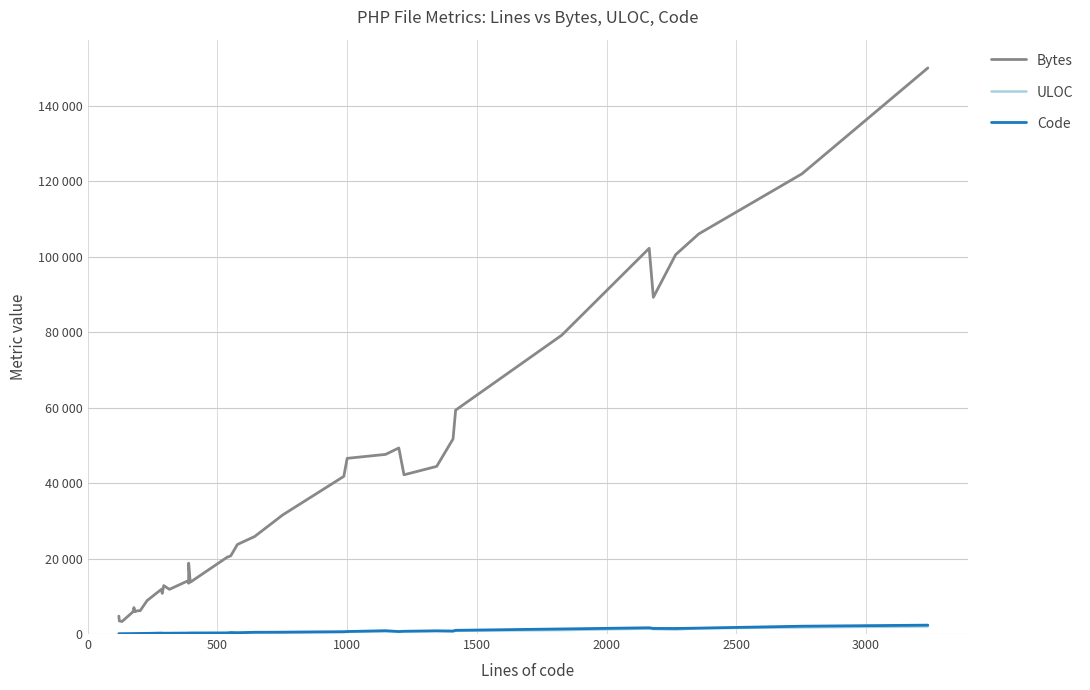

How many data points in Code are above 327?

18